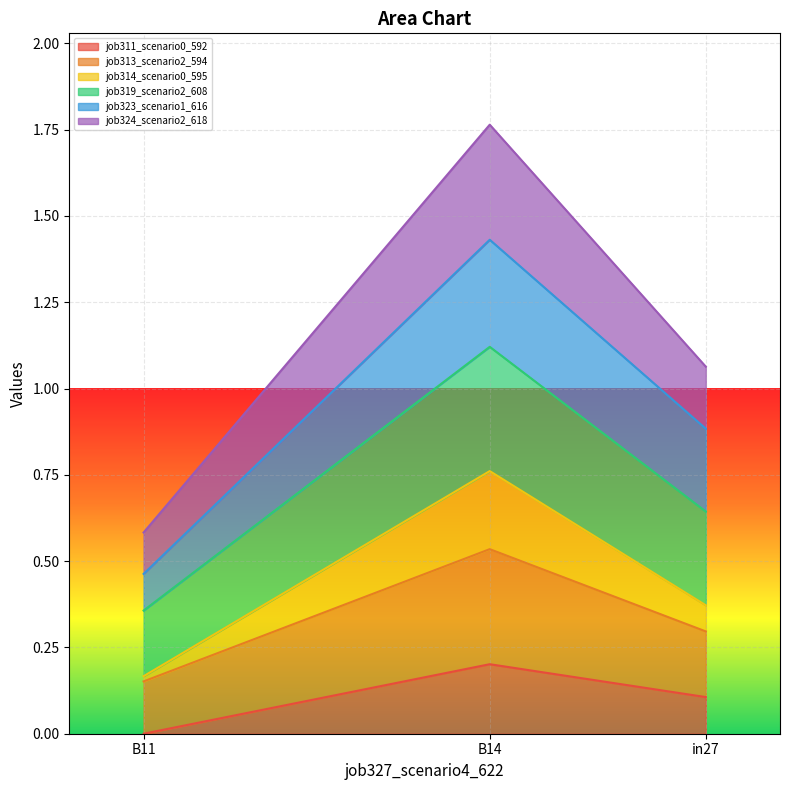

What is the difference between the maximum and second lowest values in the job324_scenario2_618 series?

0.2